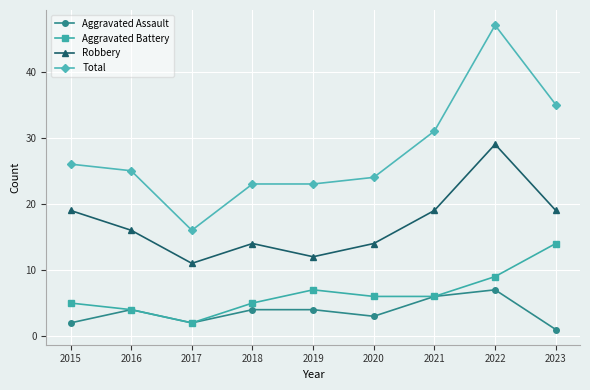

Does the chart have visible grid lines?

Yes